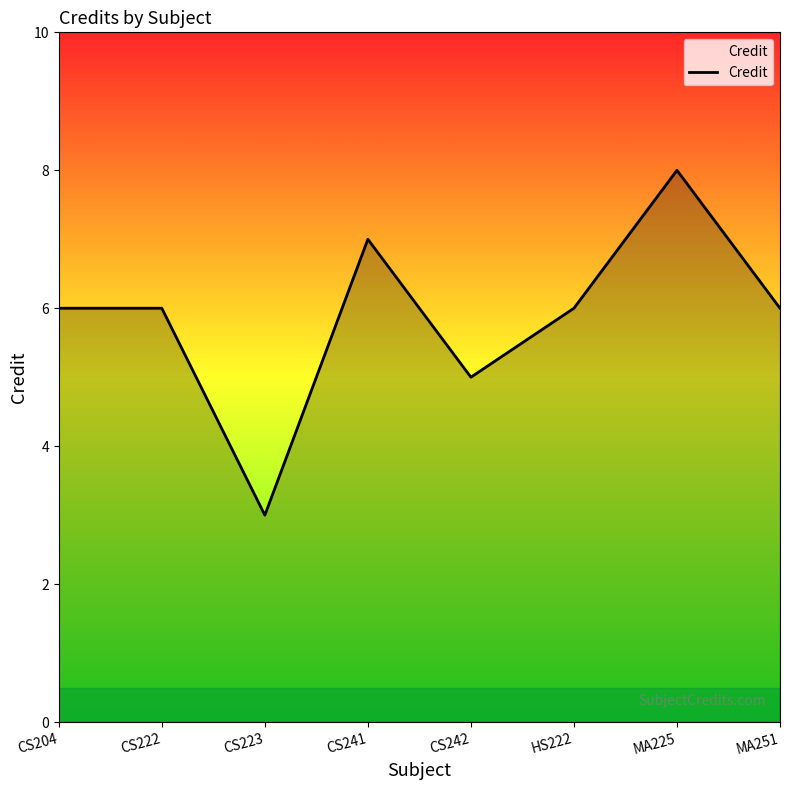

Read the value at CS242.

5